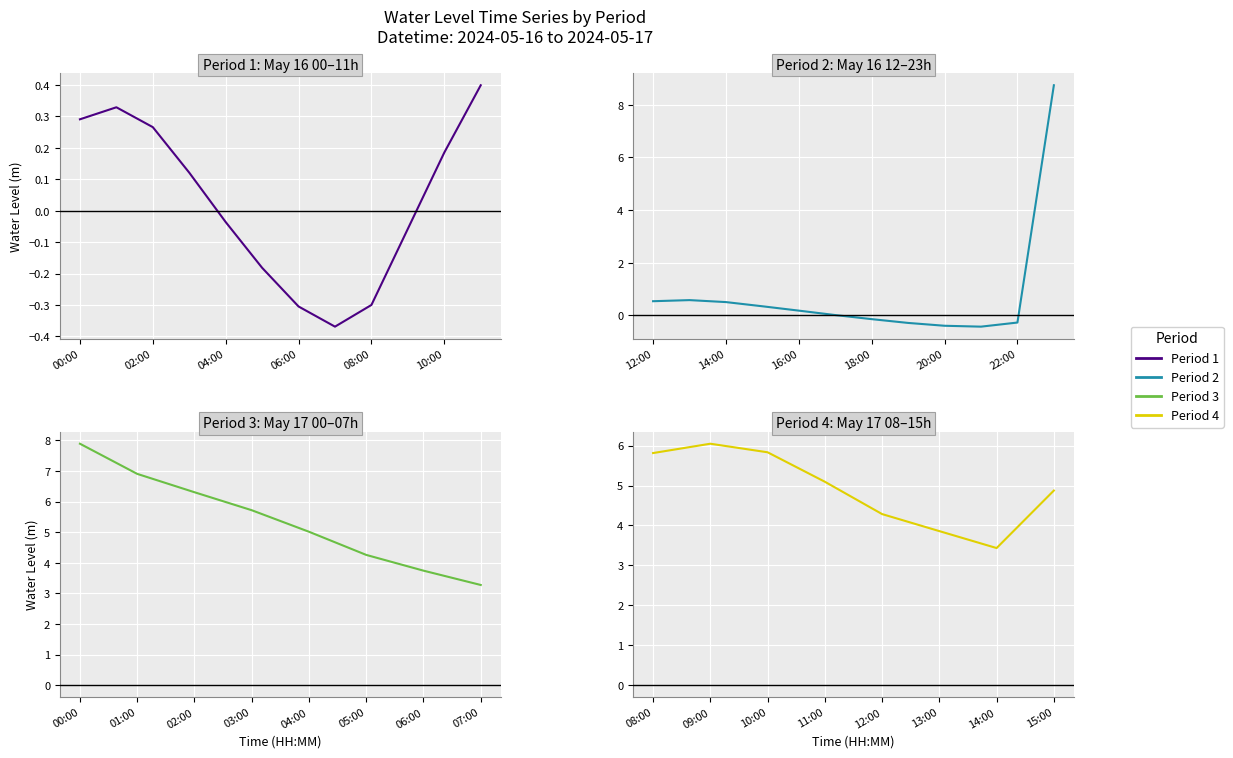

Approximately how many times larger is the value at 09:00 compared to 15:00?

1.2